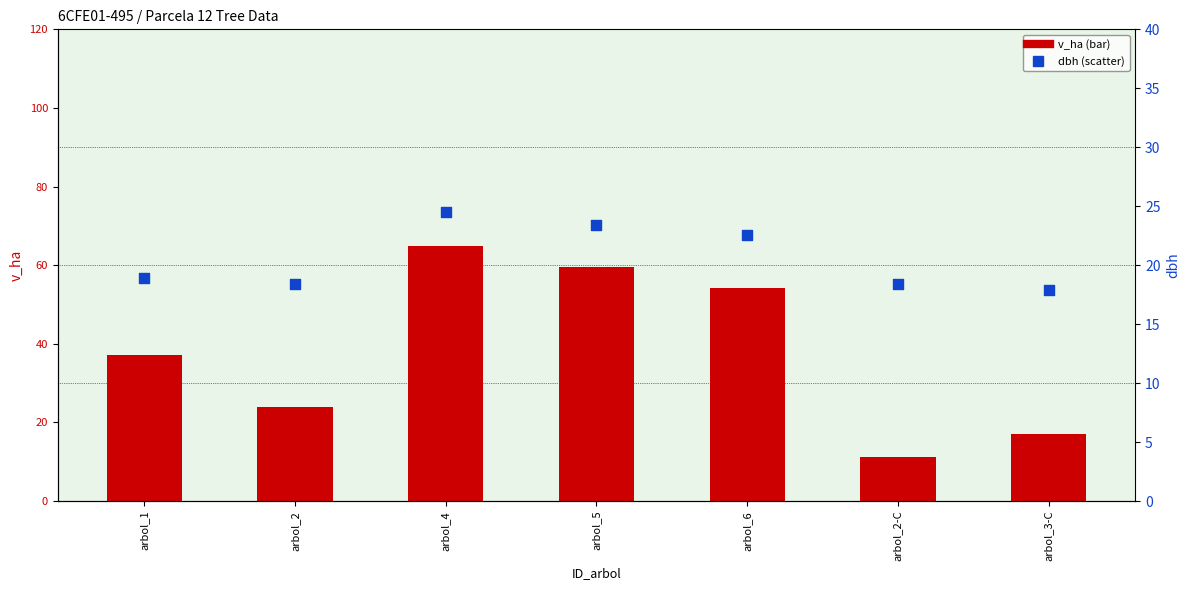

Is the value of v_ha at arbol_5 greater than the value of dbh at arbol_5?

Yes